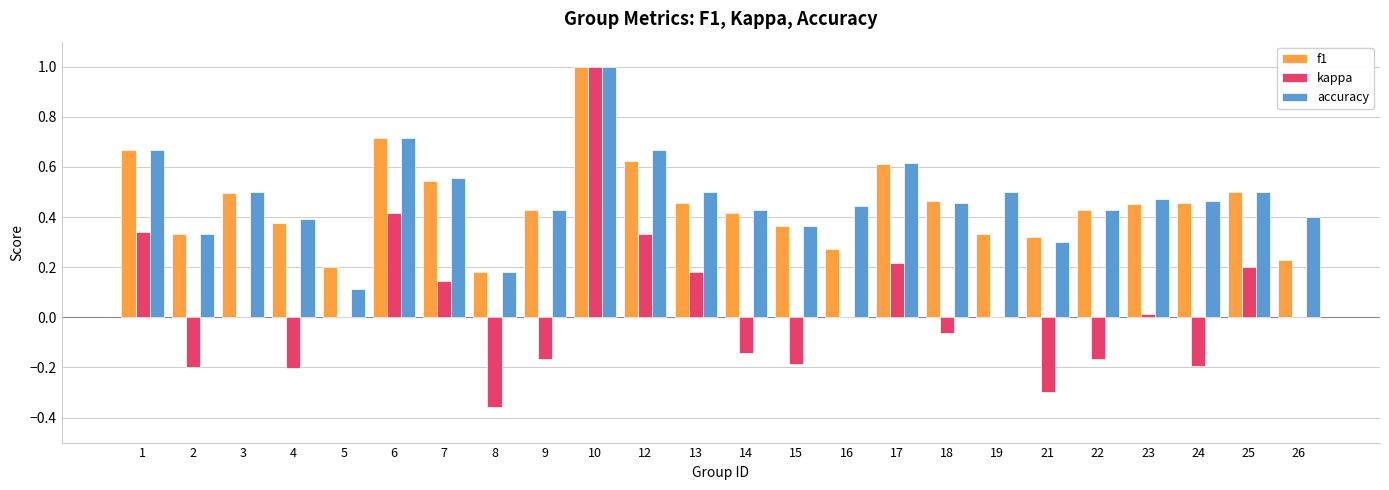

At which category is the sum across all series the highest?

10